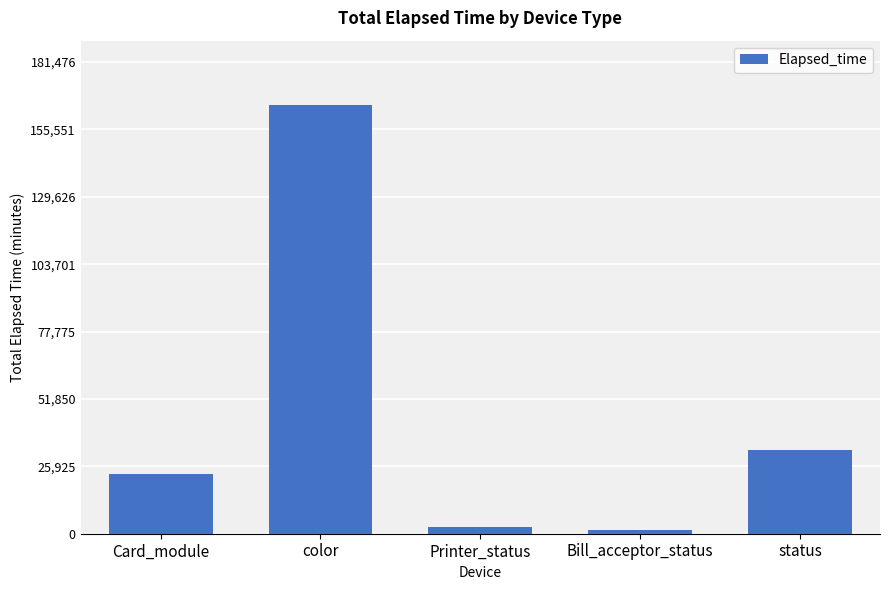

How many values are below 22939?

2